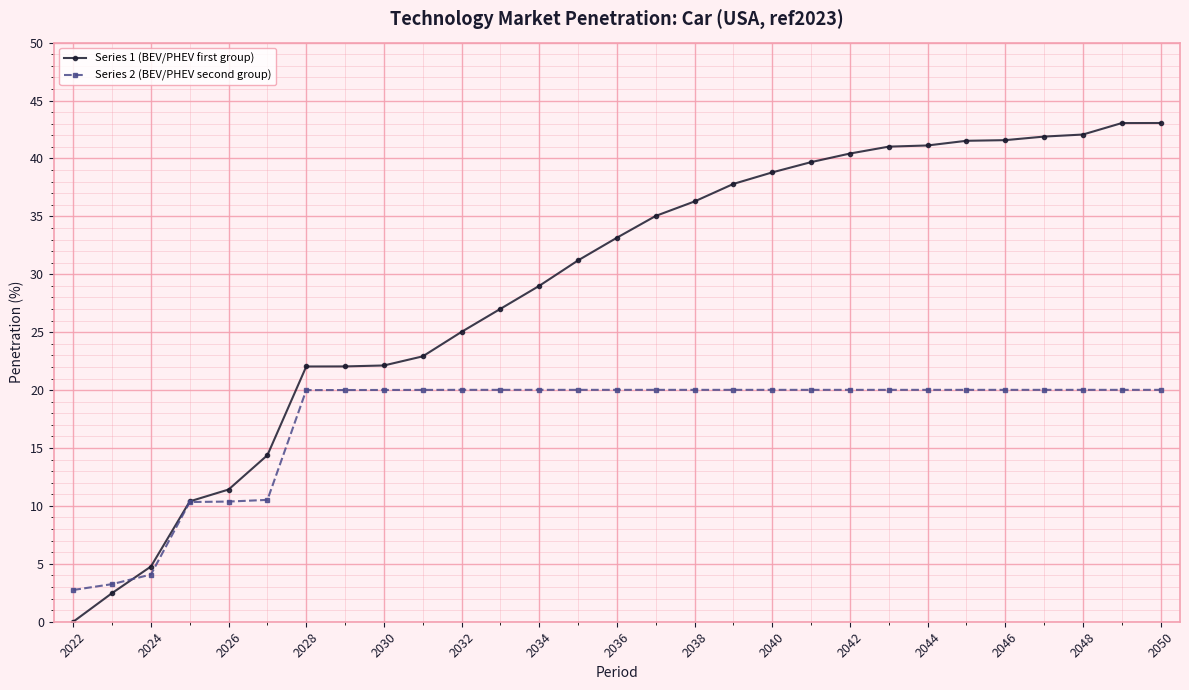

After their last crossing, which series has the higher values: Series 2 (BEV/PHEV second group) or Series 1 (BEV/PHEV first group)?

Series 1 (BEV/PHEV first group)